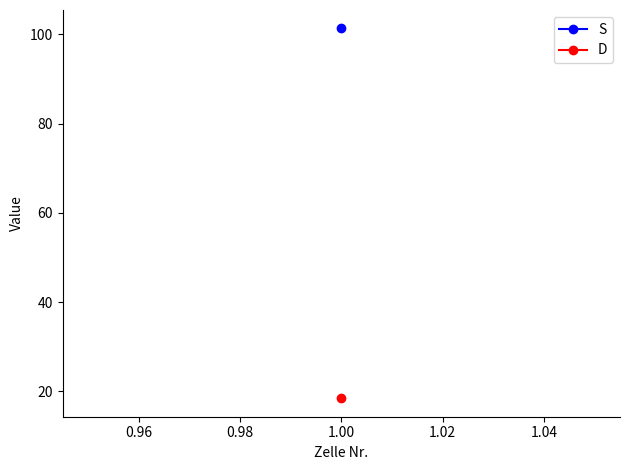

True or false: S and D cross at least once.

False